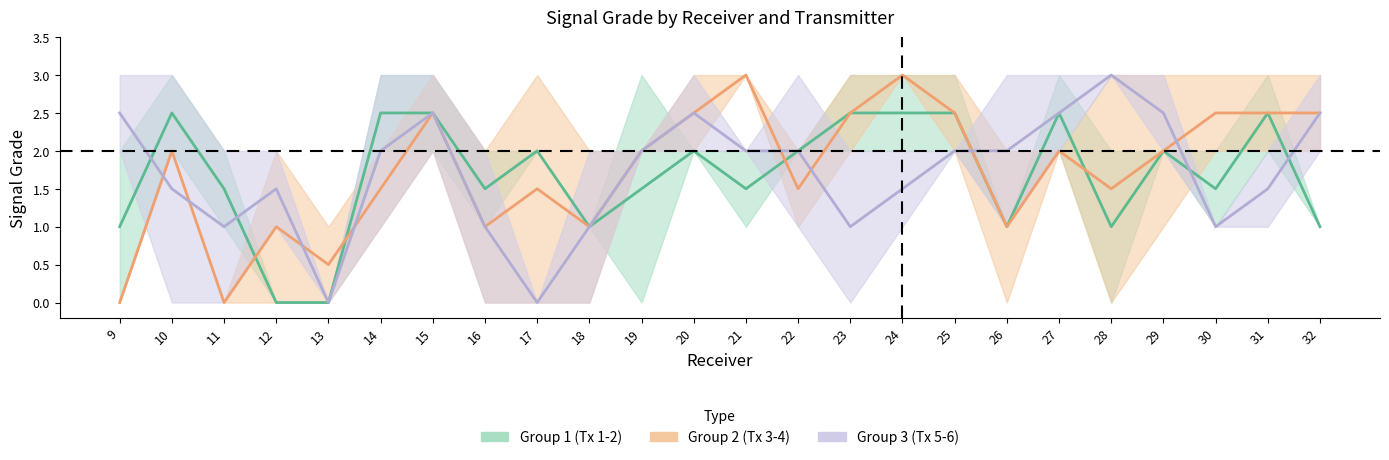

At which category does the chart reach its minimum across all series?

12